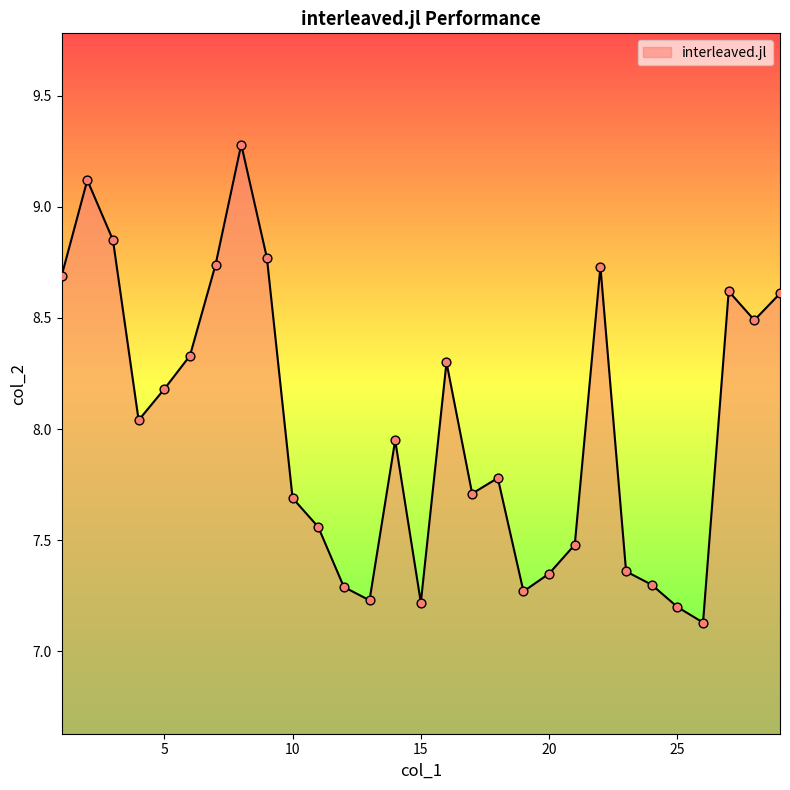

What is the maximum value shown in the chart?

9.3